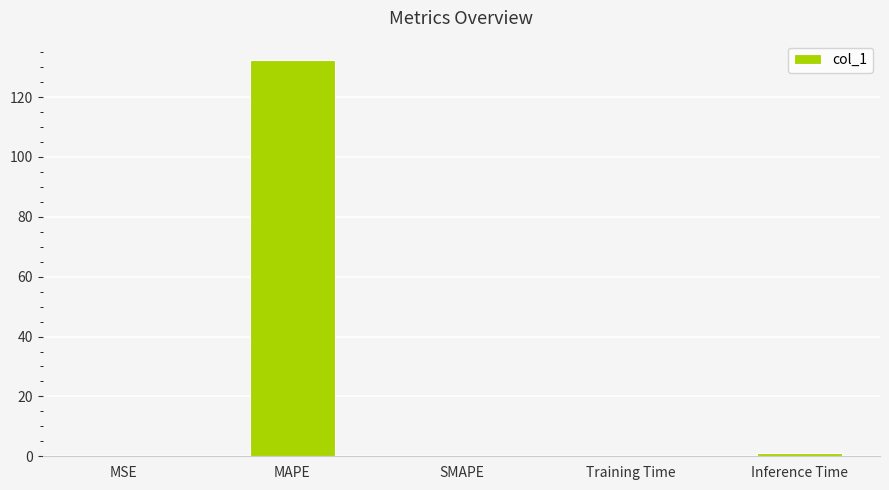

Between MAPE and MSE, which is larger?

MAPE